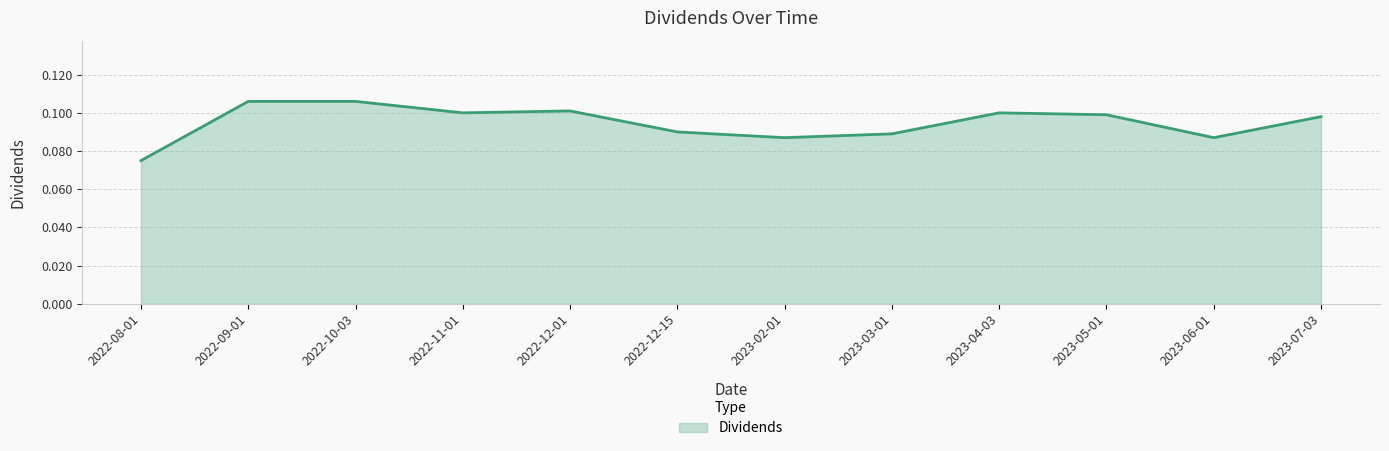

At which label is the value closest to 0?

2022-08-01